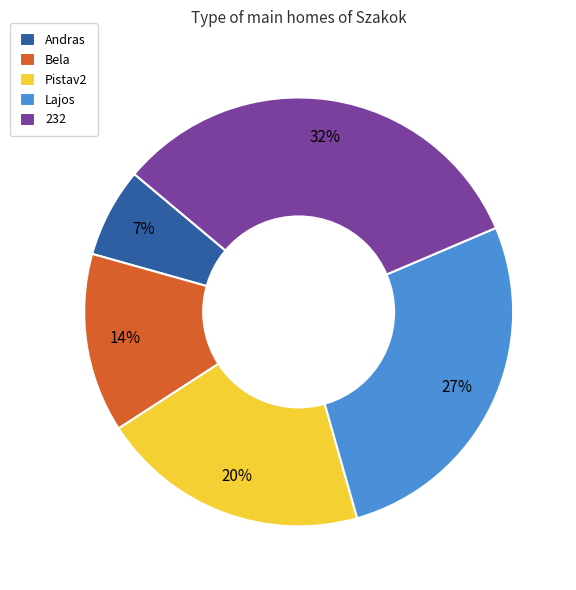

To the nearest percent, what is the average slice percentage?

20%